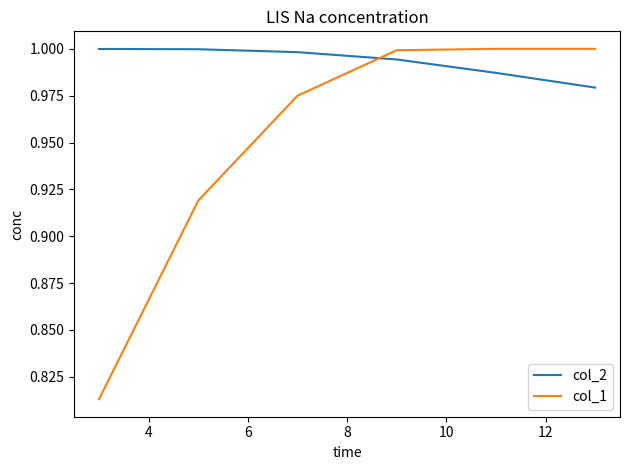

Rank the series by their average value, from highest to lowest.

col_2, col_1